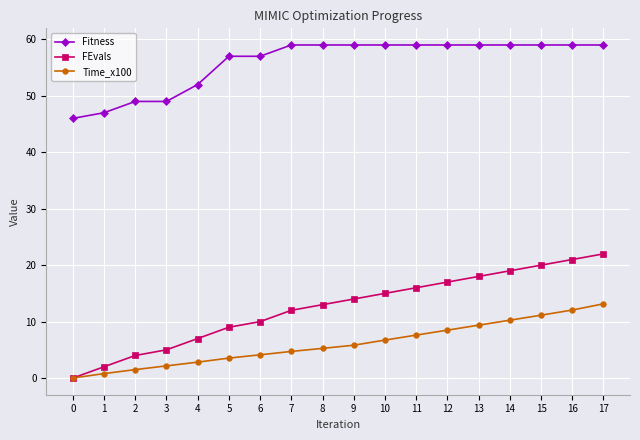

At 7, list the series in order from largest to smallest.

Fitness, FEvals, Time_x100